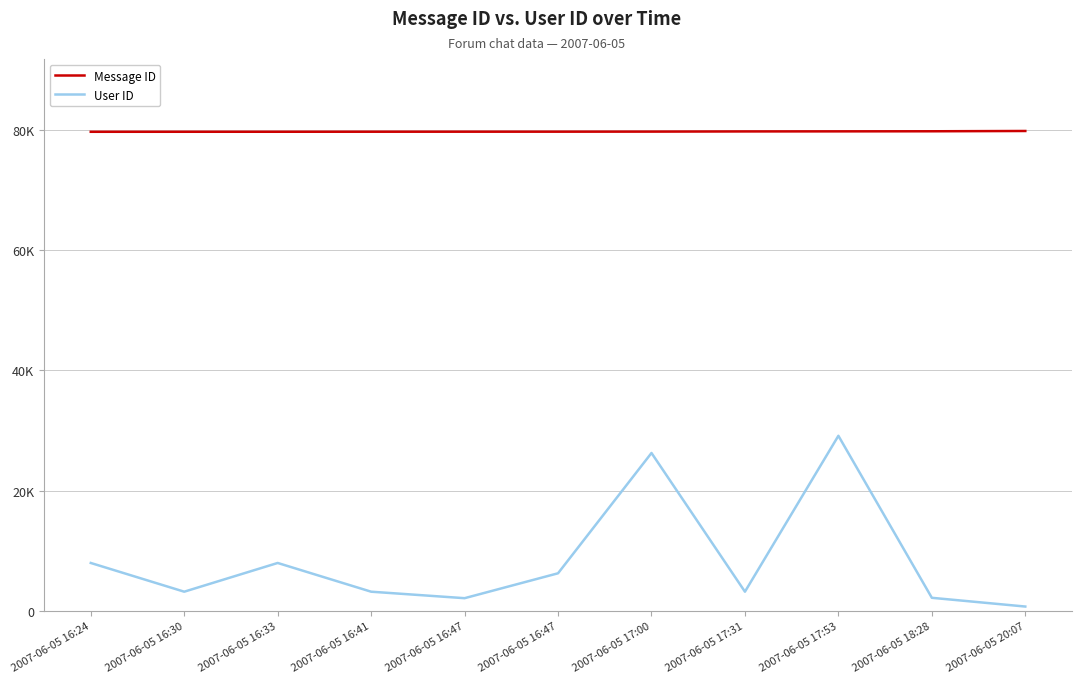

List the labels in order of User ID value, largest first.

2007-06-05 17:53, 2007-06-05 17:00, 2007-06-05 16:24, 2007-06-05 16:33, 2007-06-05 16:47, 2007-06-05 16:30, 2007-06-05 16:41, 2007-06-05 17:31, 2007-06-05 18:28, 2007-06-05 16:47, 2007-06-05 20:07